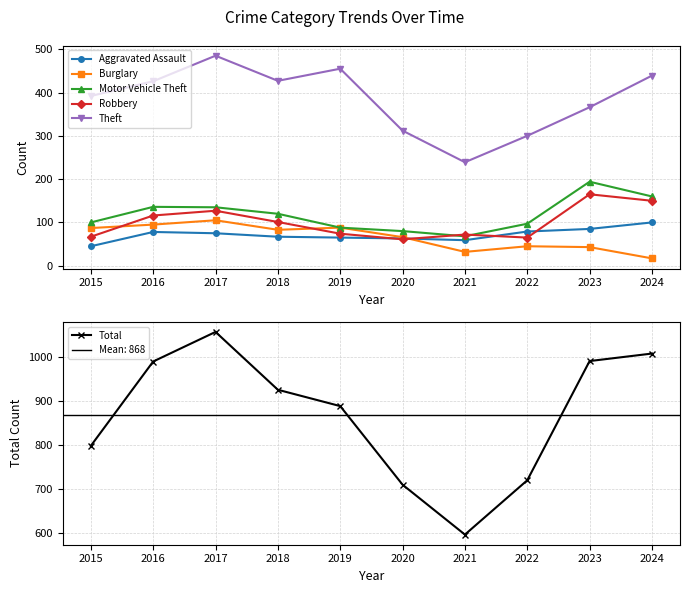

What is the greatest value displayed?

1056